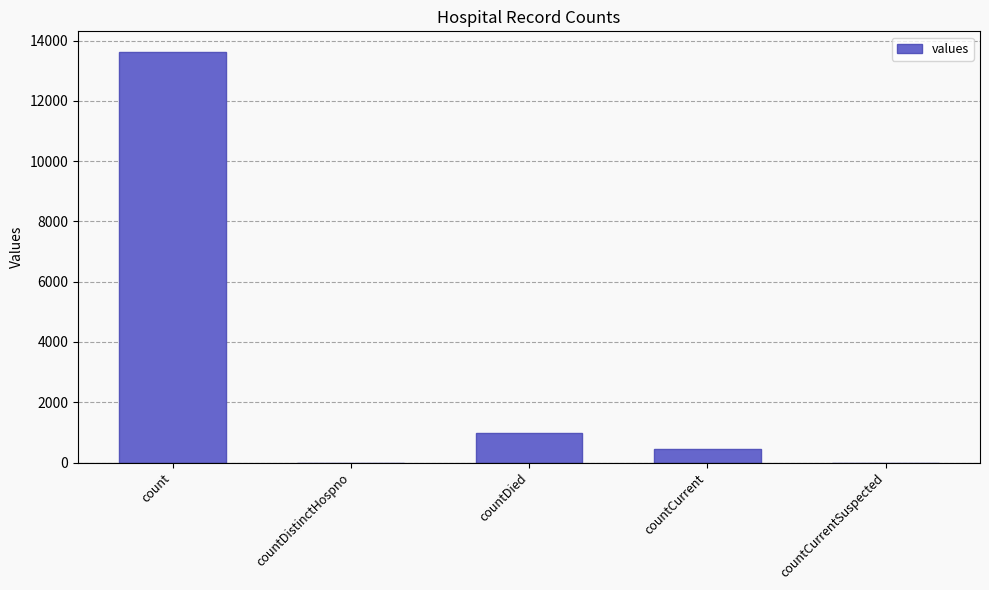

What is the change in value from countDistinctHospno to countCurrent?

+446